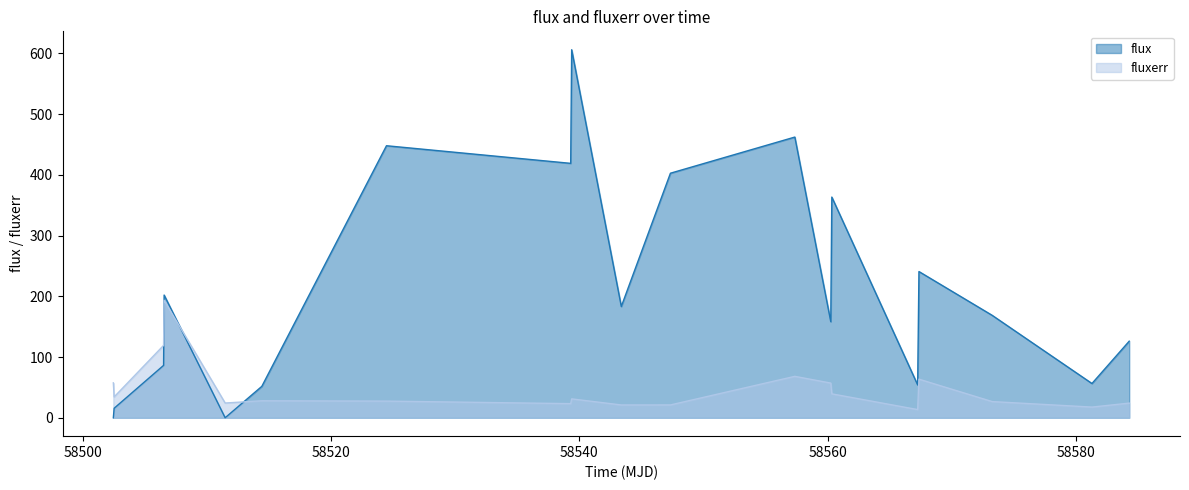

Which series has the largest total across all categories?

flux